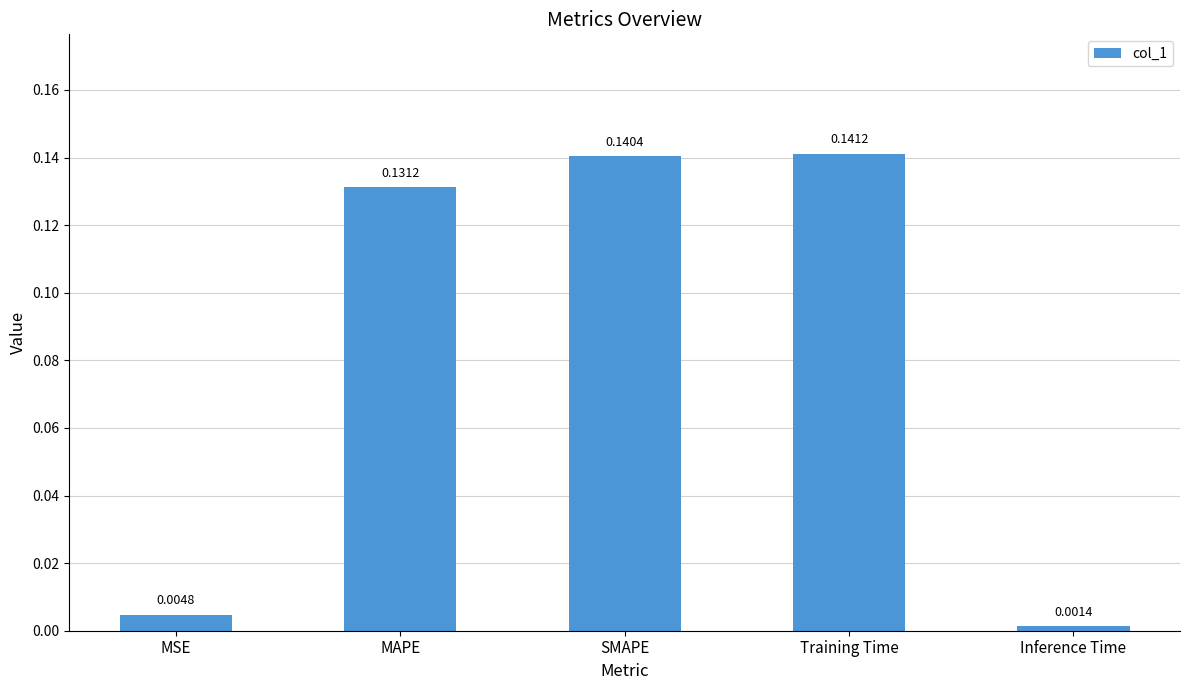

Which label corresponds to the smallest value in the chart?

Inference Time